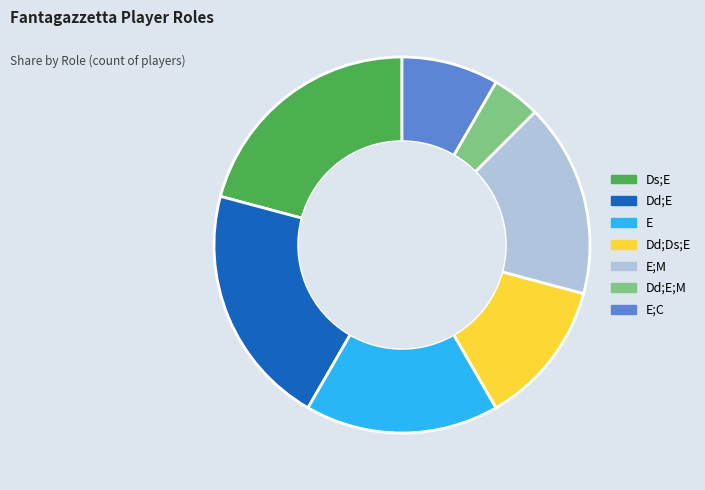

Is there any slice that represents more than half of the pie?

No